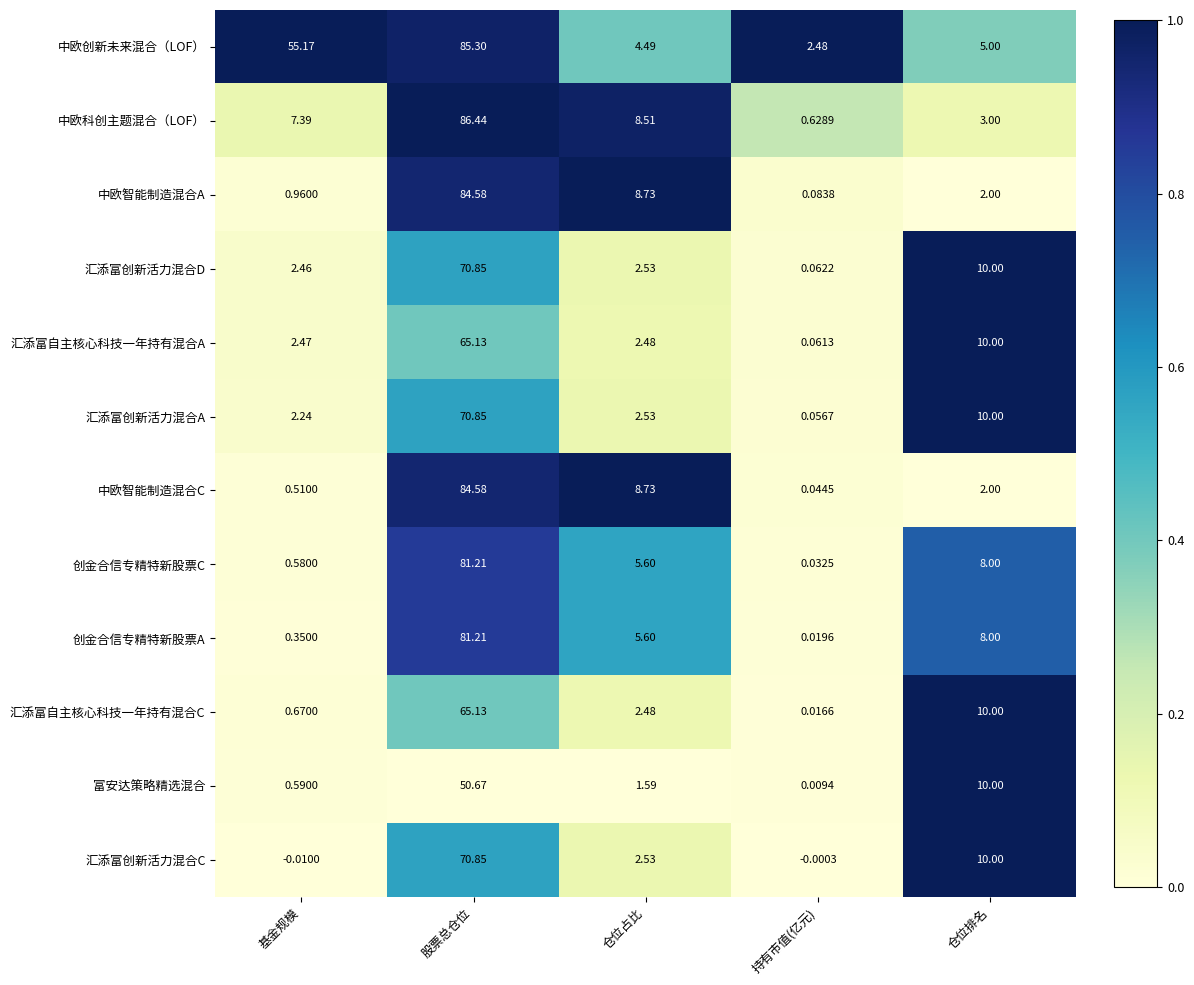

Between 仓位占比 and 持有市值(亿元), which series saw the biggest shift?

中欧智能制造混合C